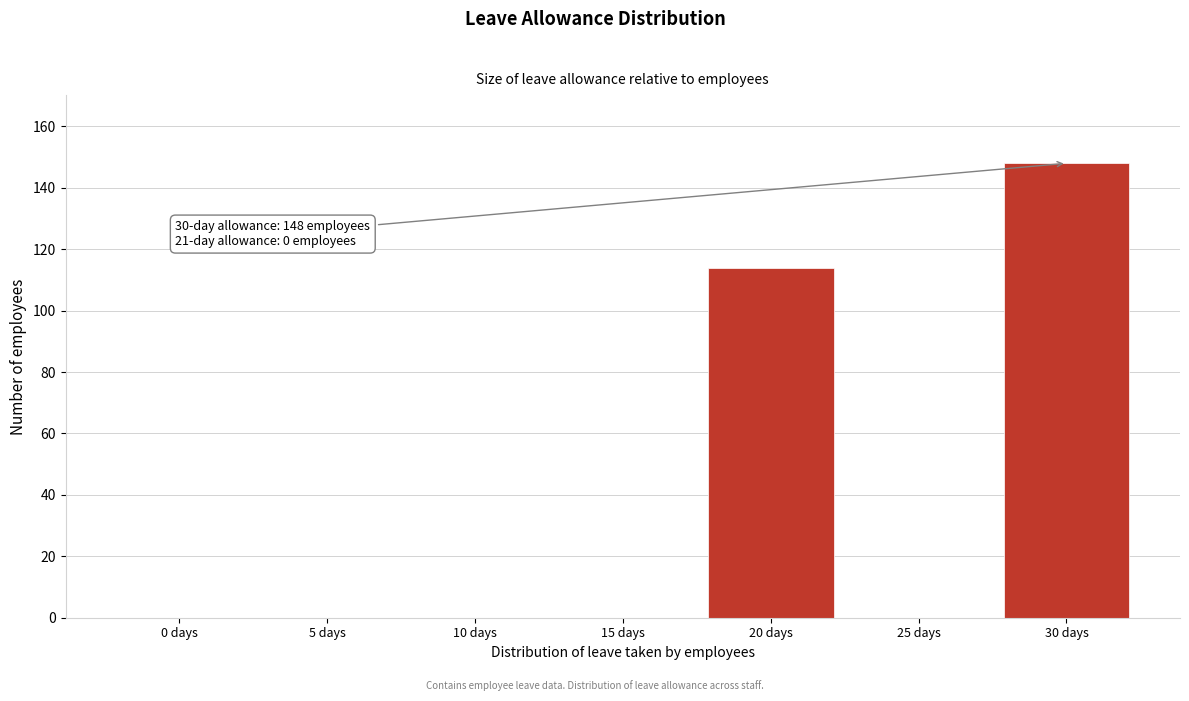

Reading left to right, transcribe all the data shown in this chart.

0 days=0	5 days=0	10 days=0	15 days=0	20 days=114	25 days=0	30 days=148